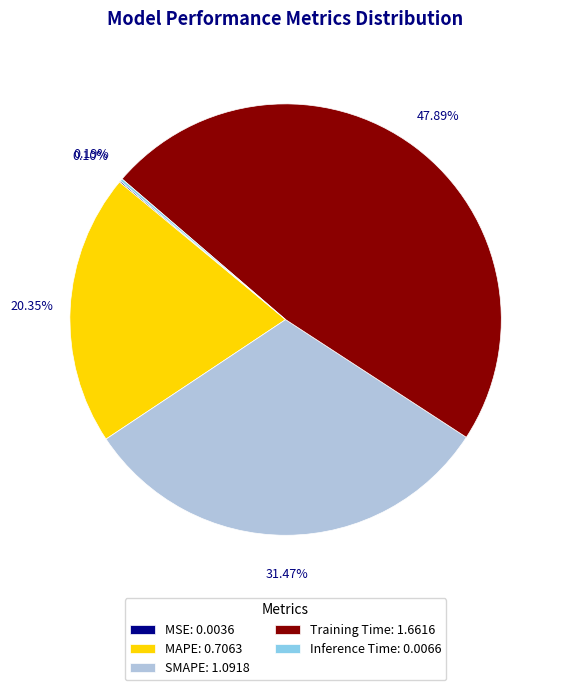

Does MAPE: 0.7063 represent more than half of the total?

No